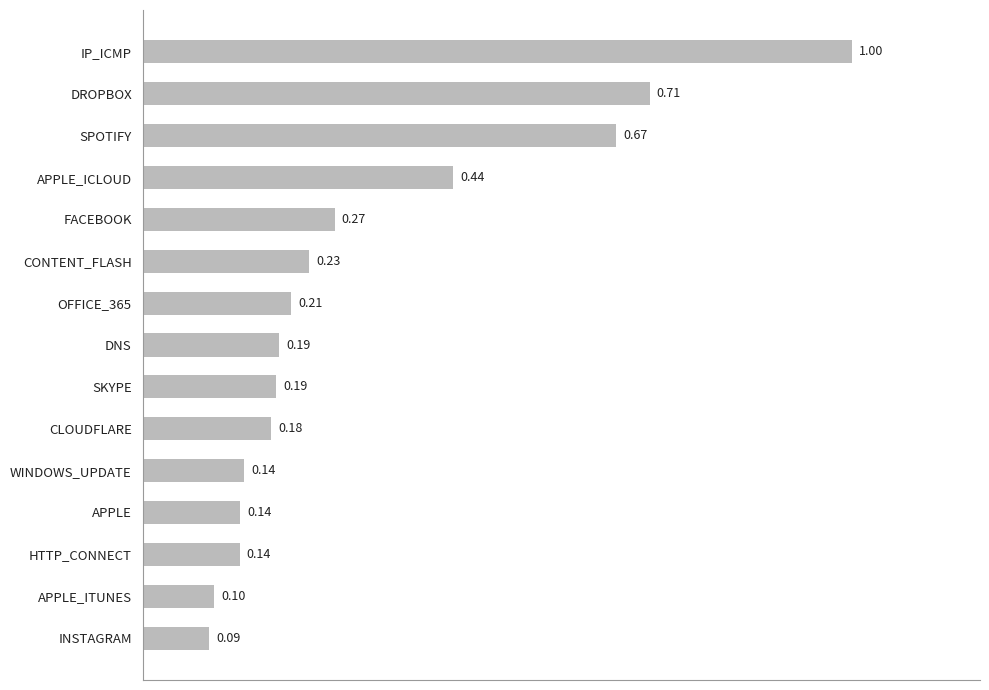

Where is the data nearest to the value 0?

INSTAGRAM